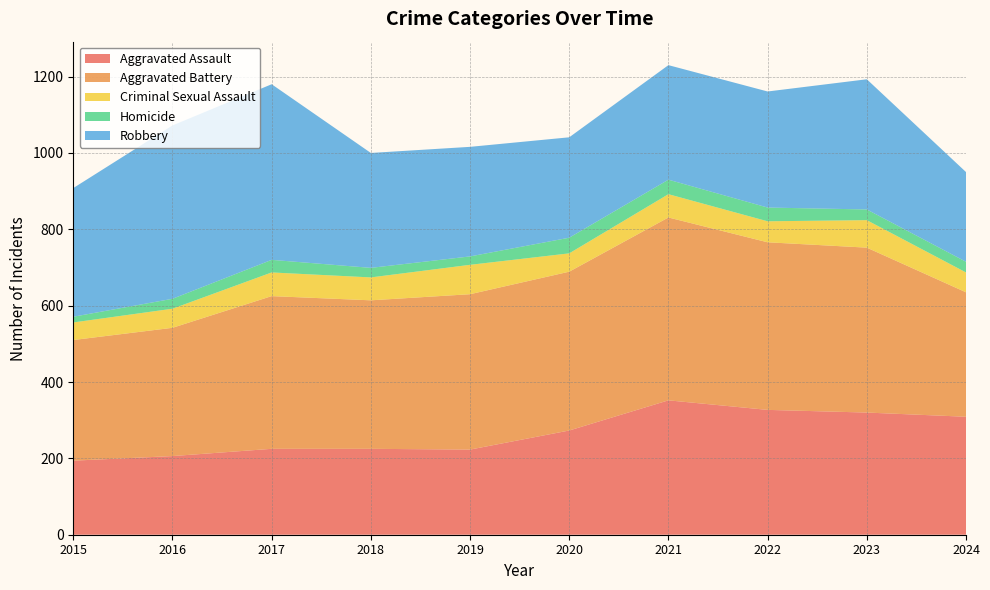

Reading right to left, extract all data points from this chart.

Aggravated Assault: 309	320	327	352	273	223	225	225	206	194
Aggravated Battery: 326	432	439	479	416	407	389	400	336	316
Criminal Sexual Assault: 52	72	55	61	48	77	60	62	50	46
Homicide: 28	28	36	38	41	22	25	33	26	15
Robbery: 235	341	304	300	263	287	301	460	454	337